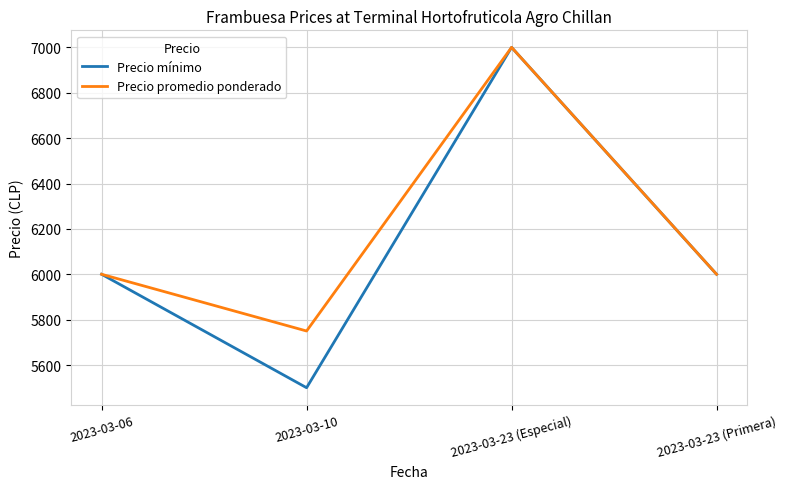

Reading left to right, list all the values displayed in this chart.

Precio mínimo: 6000	5500	7000	6000
Precio promedio ponderado: 6000	5750	7000	6000